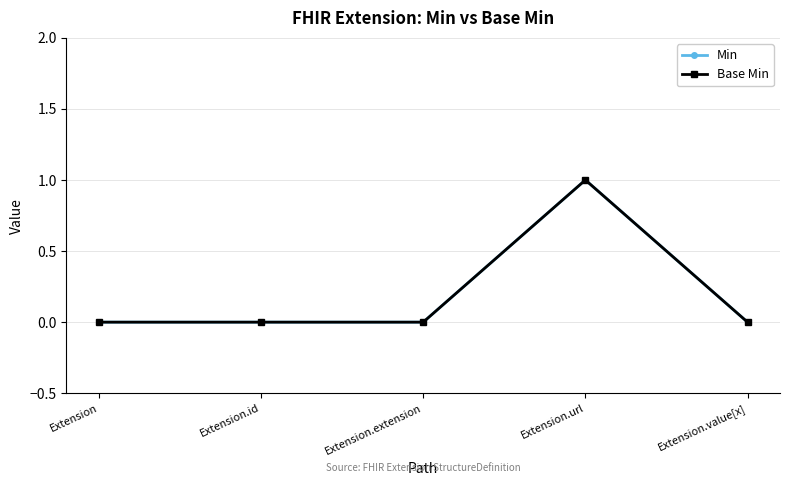

Is this an area chart (filled region under the line)?

No